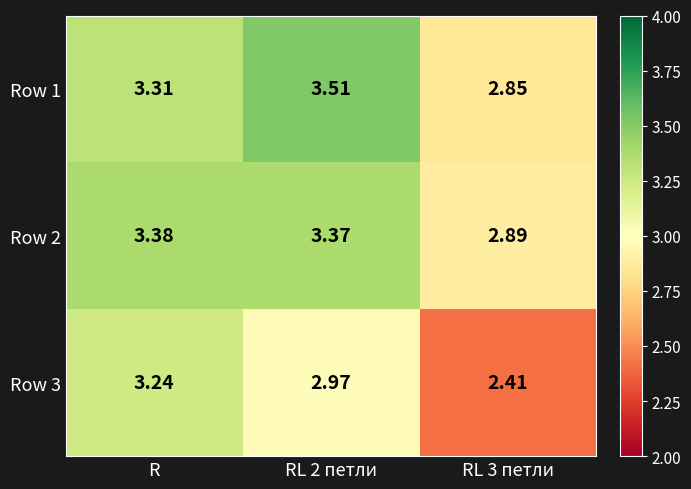

At which label does Row 1 first exceed 3?

R